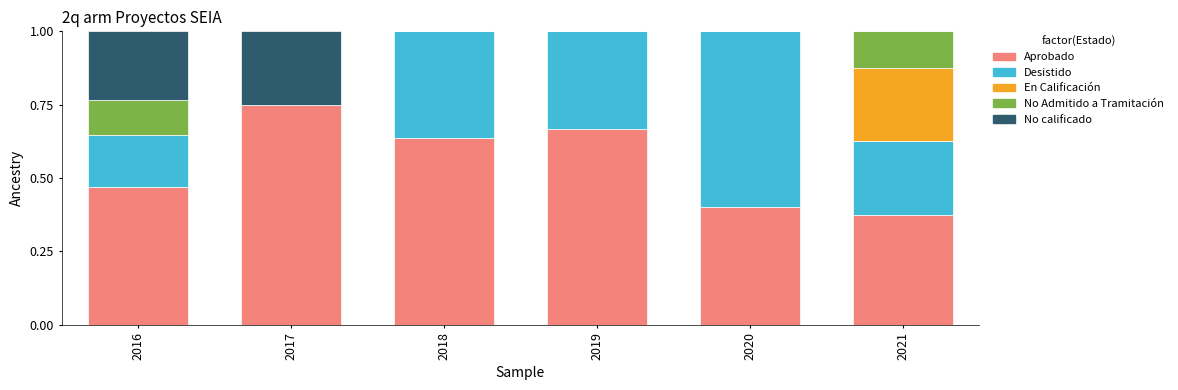

What is the total value across all series at 2021?

1.0